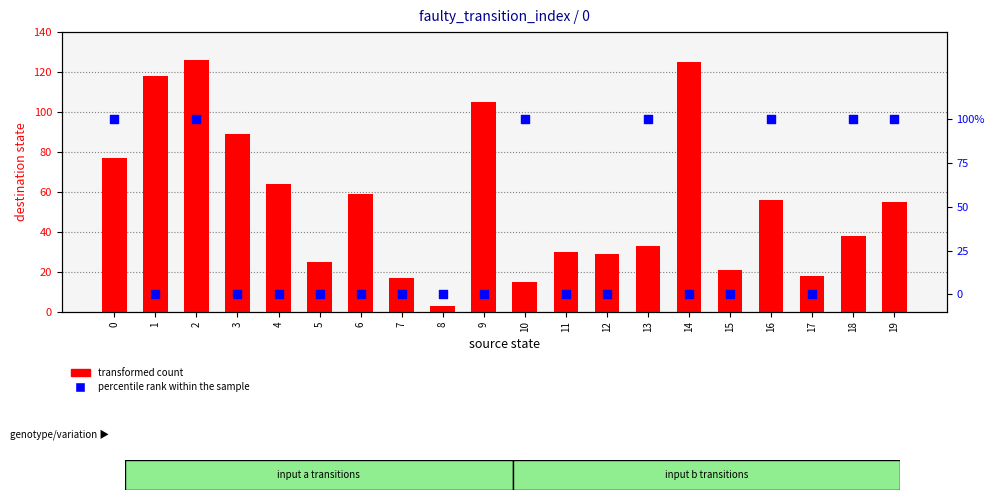

At which category is the sum across all series the highest?

2